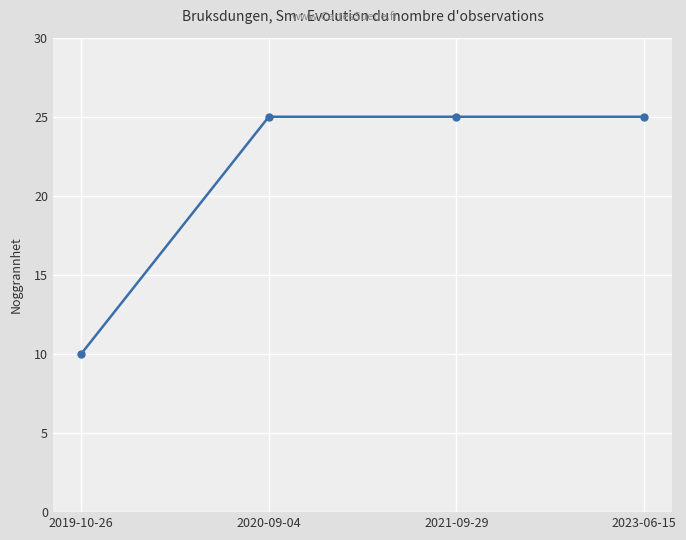

What is the label of the 1st point from the right?

2023-06-15